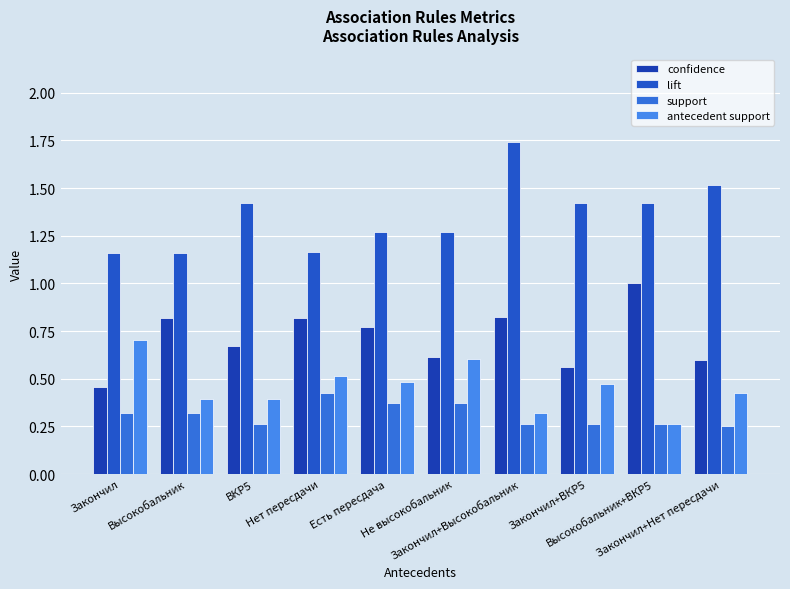

What is the smallest value displayed?

0.3